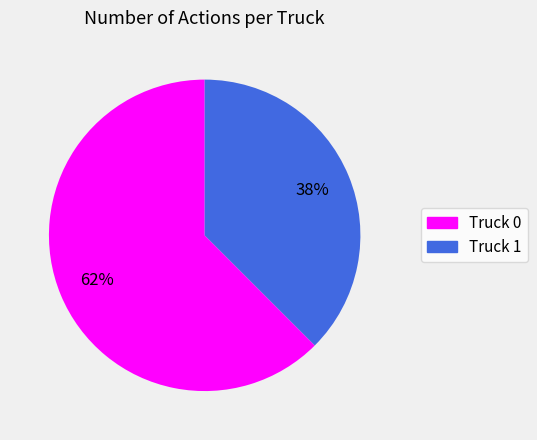

To the nearest percent, what portion does Truck 0 represent?

62%